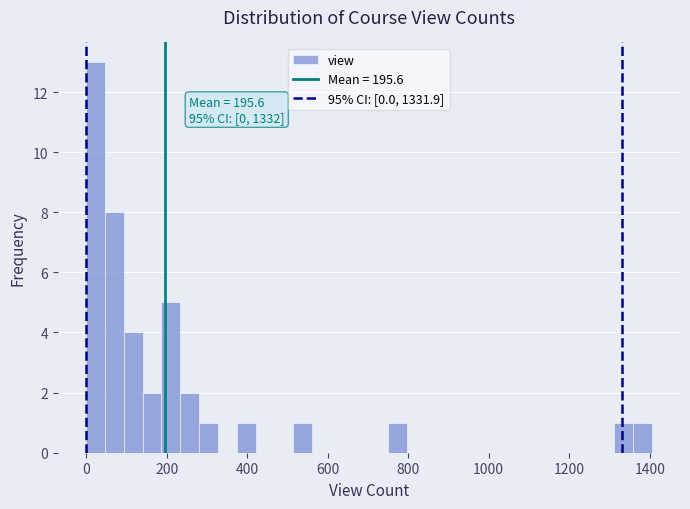

Read against the x-axis, roughly where is the centre of the tallest bar?

20